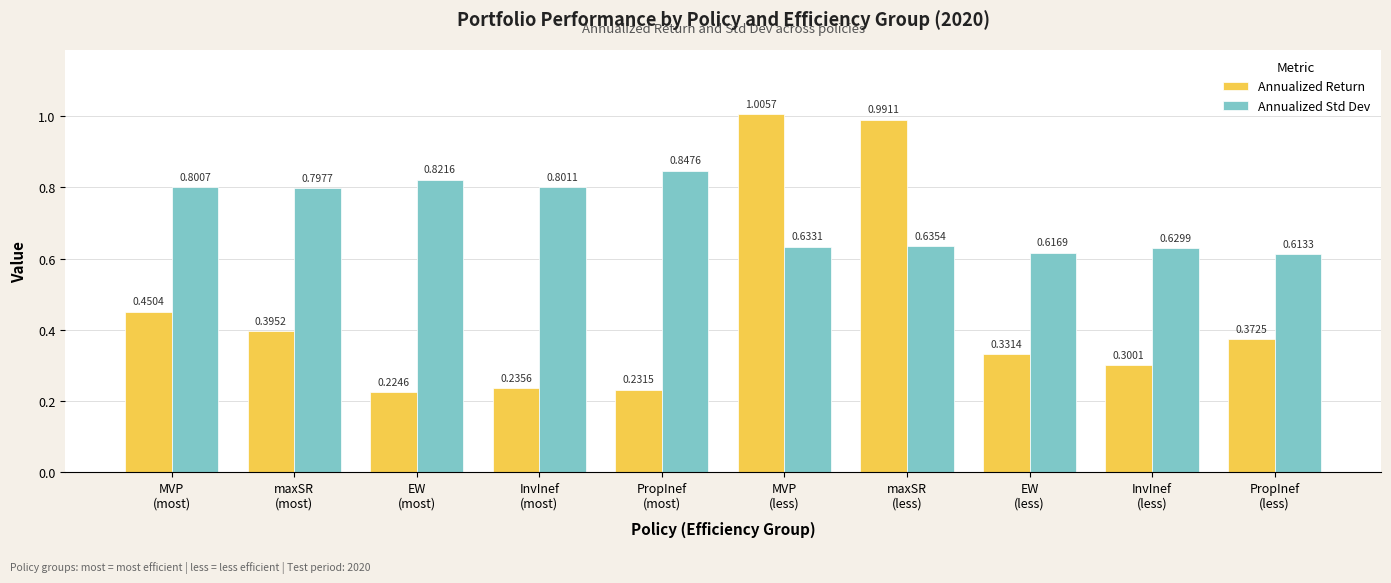

Rank the categories by Annualized Return value from lowest to highest.

EW
(most), PropInef
(most), InvInef
(most), InvInef
(less), EW
(less), PropInef
(less), maxSR
(most), MVP
(most), maxSR
(less), MVP
(less)